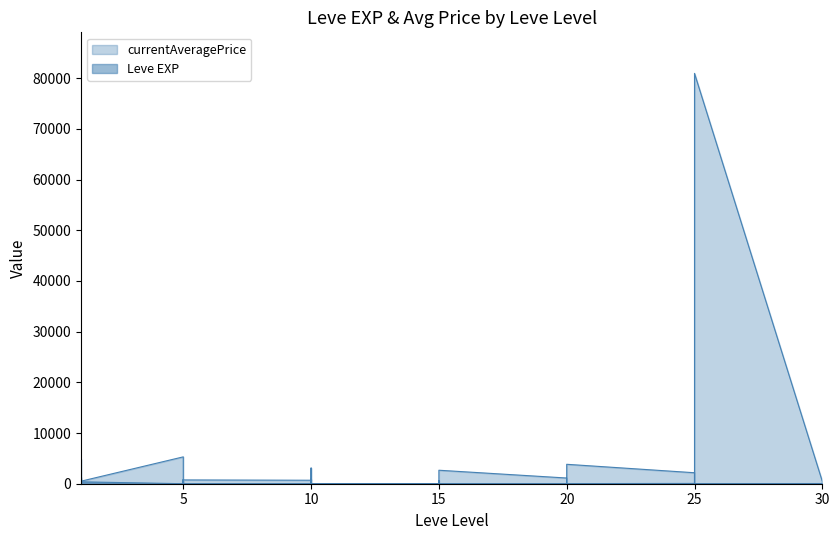

Does the chart have visible grid lines?

No